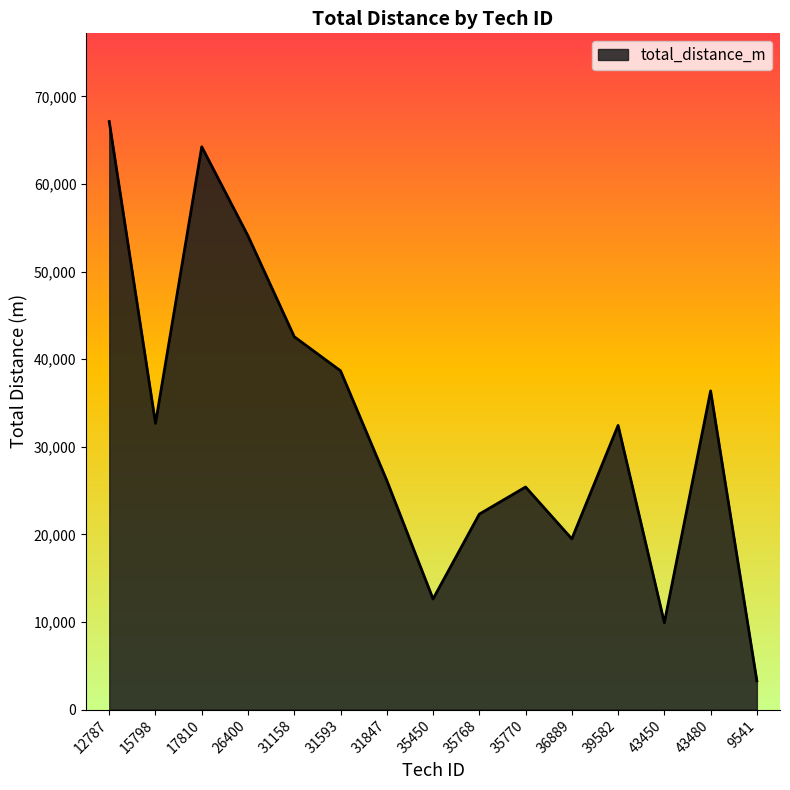

Is it true that the value at 35450 is 21442?

False